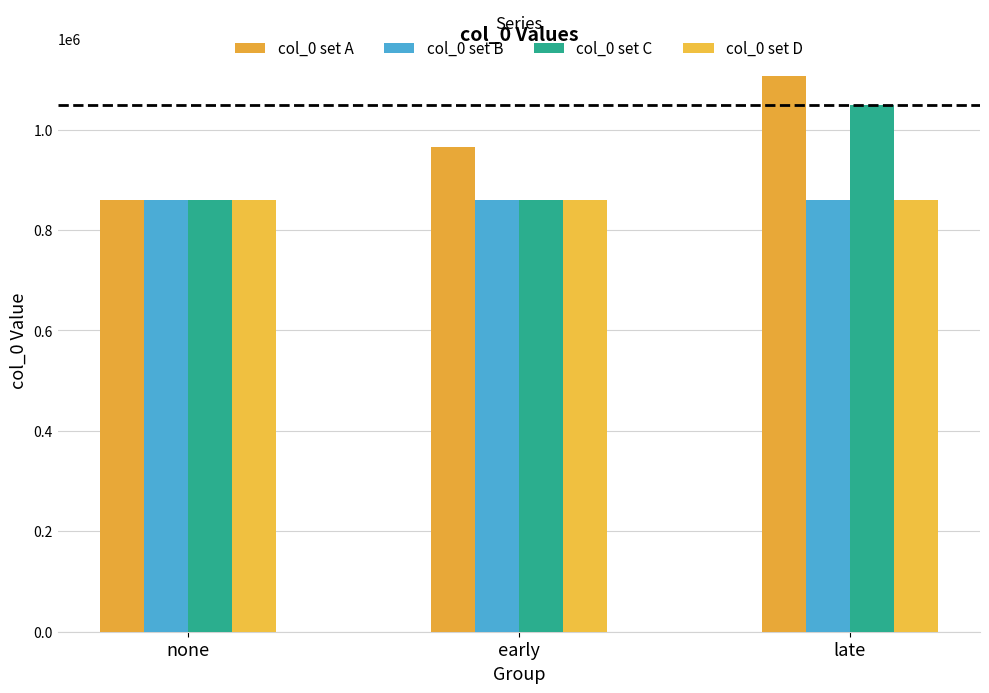

At which label does col_0 set D reach its minimum?

late